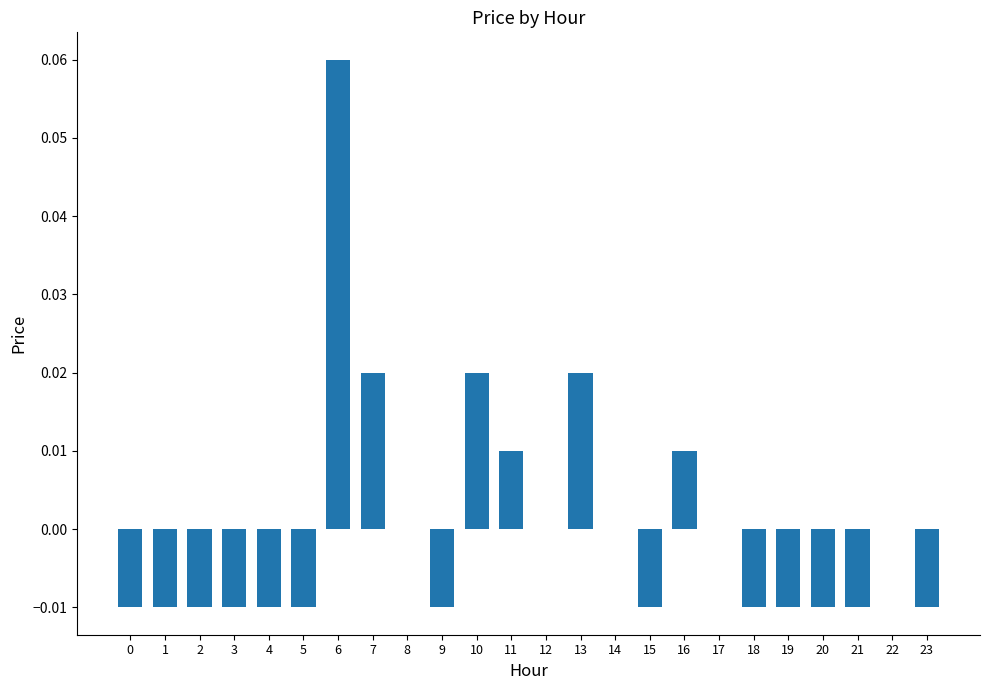

Which label corresponds to the largest value in the chart?

6